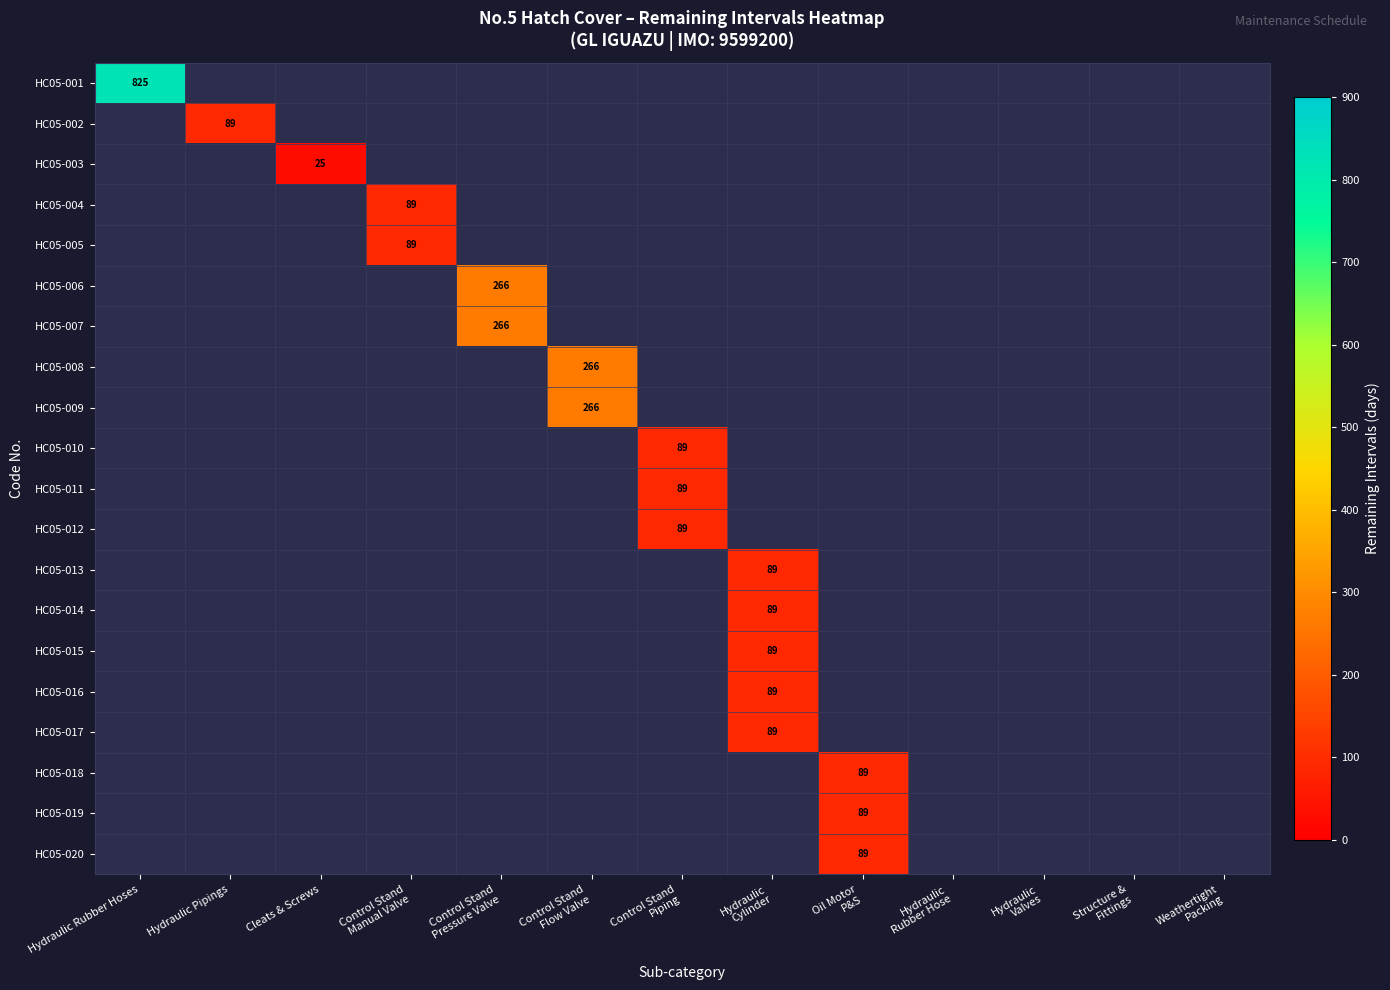

Where is HC05-001 nearest to the value 825?

Hydraulic Rubber Hoses